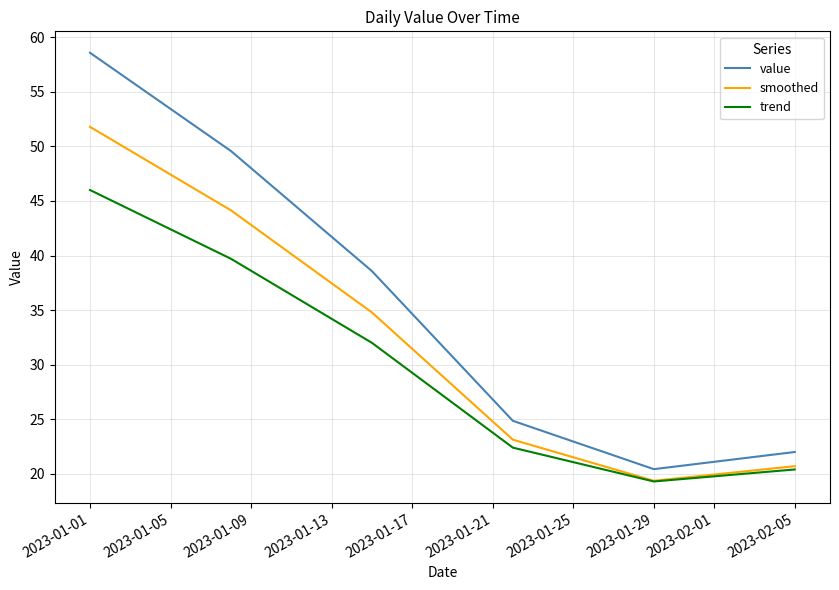

True or false: value and trend intersect in this chart.

False